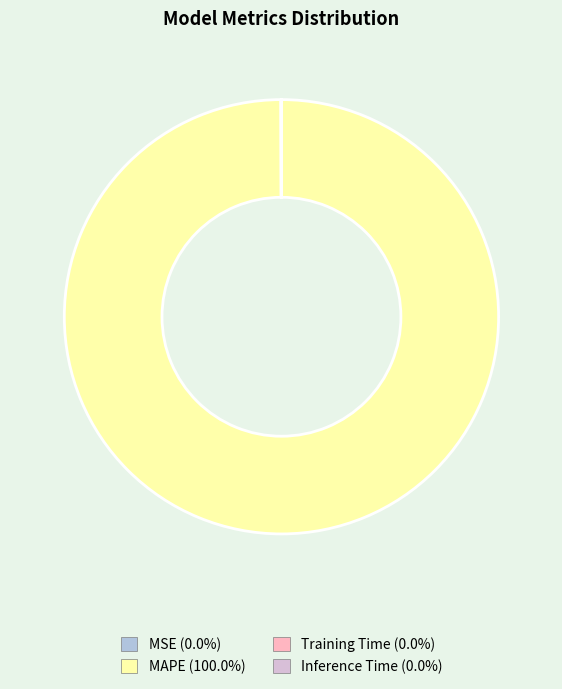

Which slice is the largest?

MAPE